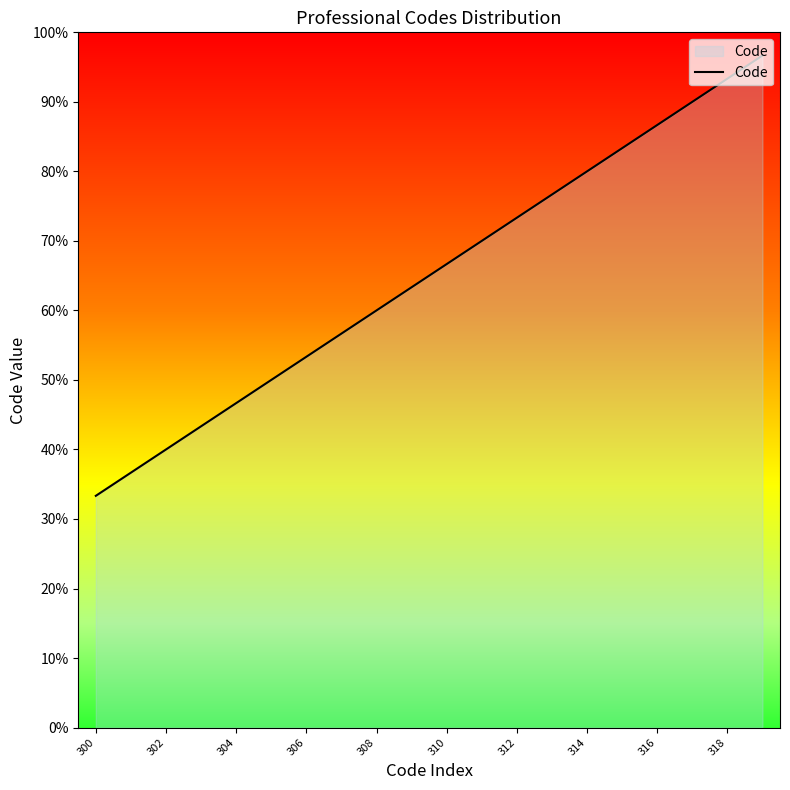

Is this an area chart (filled region under the line)?

Yes